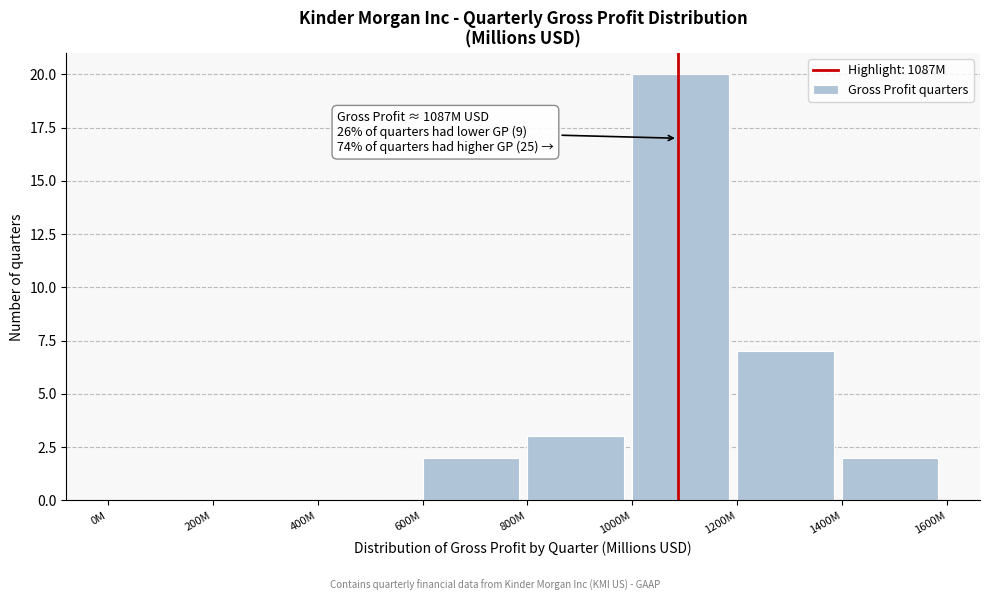

Reading right to left, extract all data points from this chart.

1400M=2	1200M=7	1000M=20	800M=3	600M=2	400M=0	200M=0	0M=0